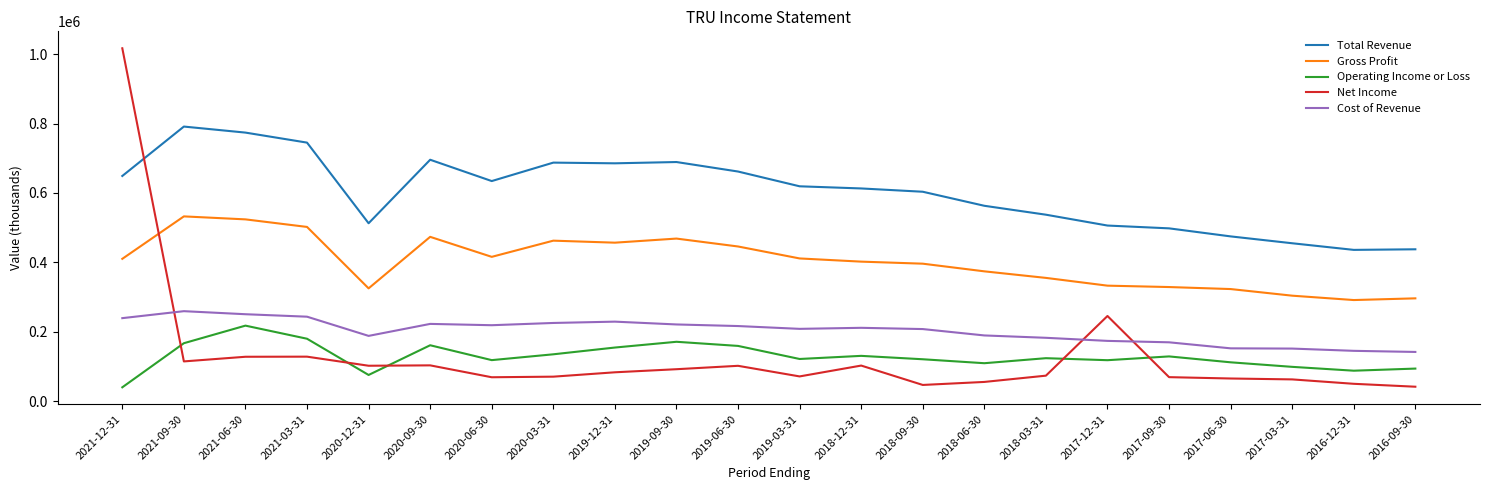

In Operating Income or Loss, how many points are lower than both neighbors (excluding endpoints)?

6